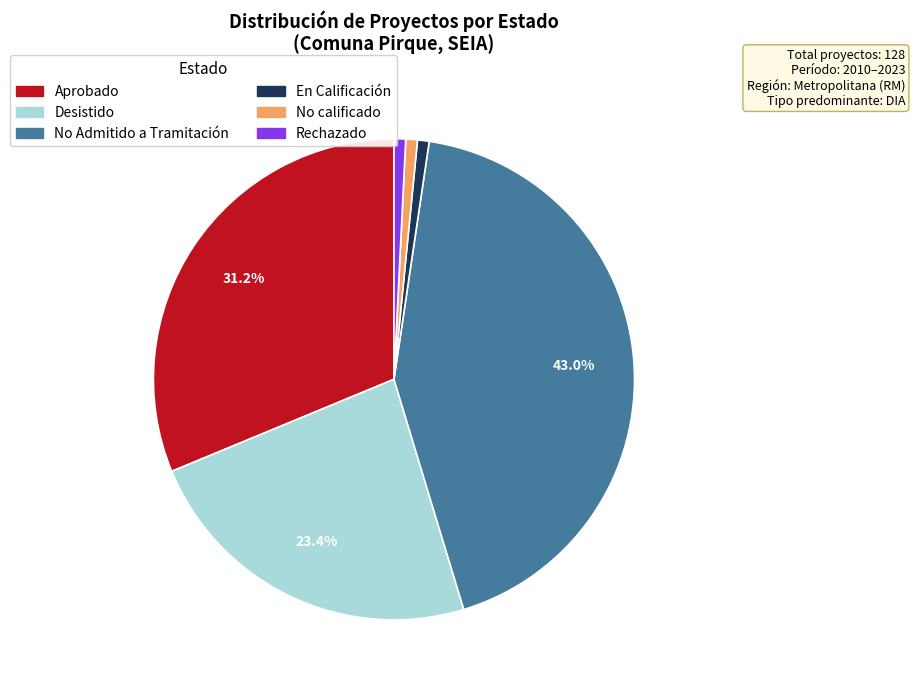

Is it true that En Calificación is 11% of the pie?

False